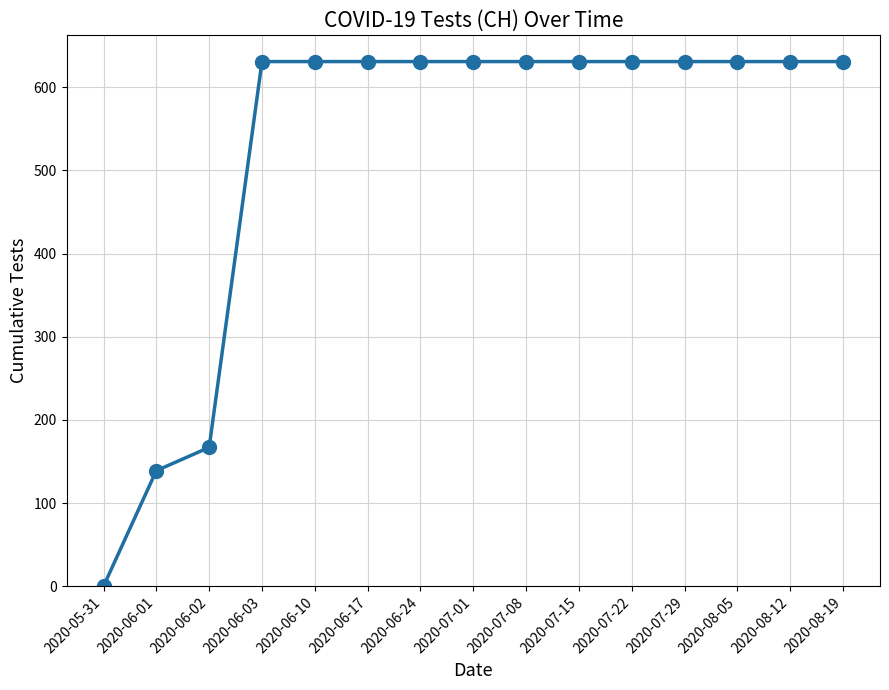

What is the approximate value at 2020-06-02, to the nearest 100?

200